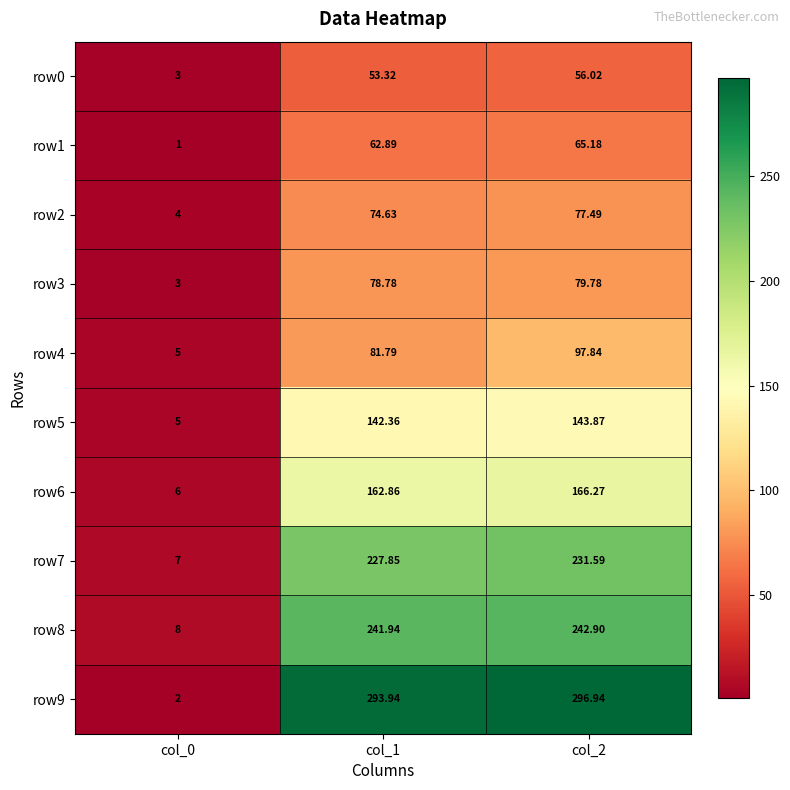

Count the number of categories in the chart.

3